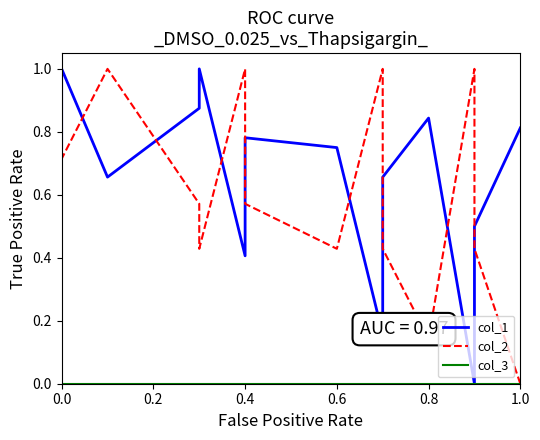

The value of col_1 at 0.6 is 0.6. True or false?

False